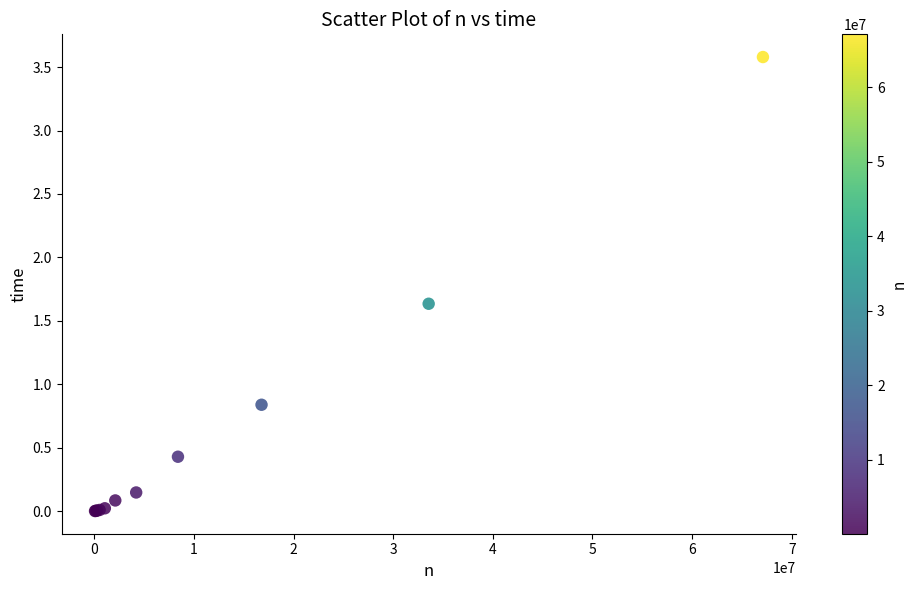

What Y value in the scatter plot is closest to 1?

0.8